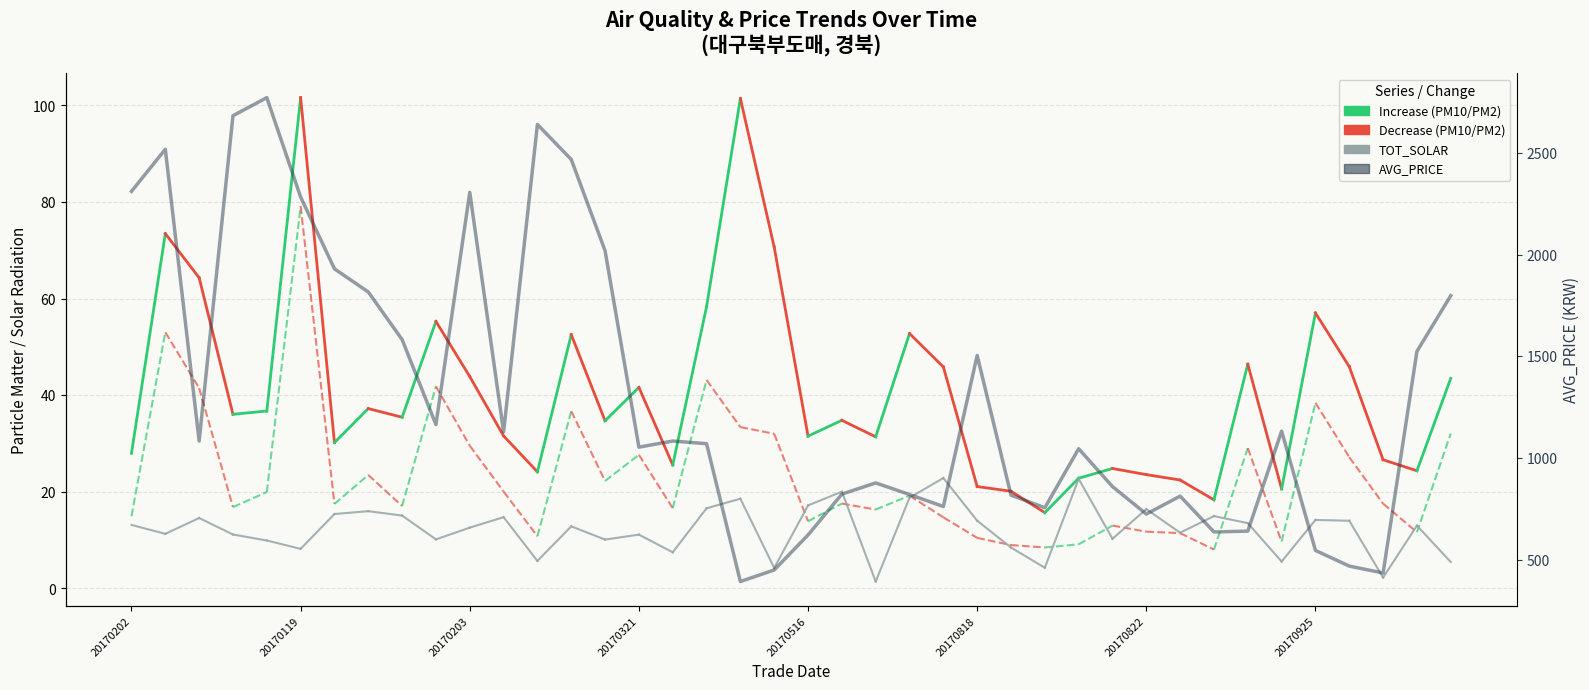

Does the chart have visible grid lines?

Yes